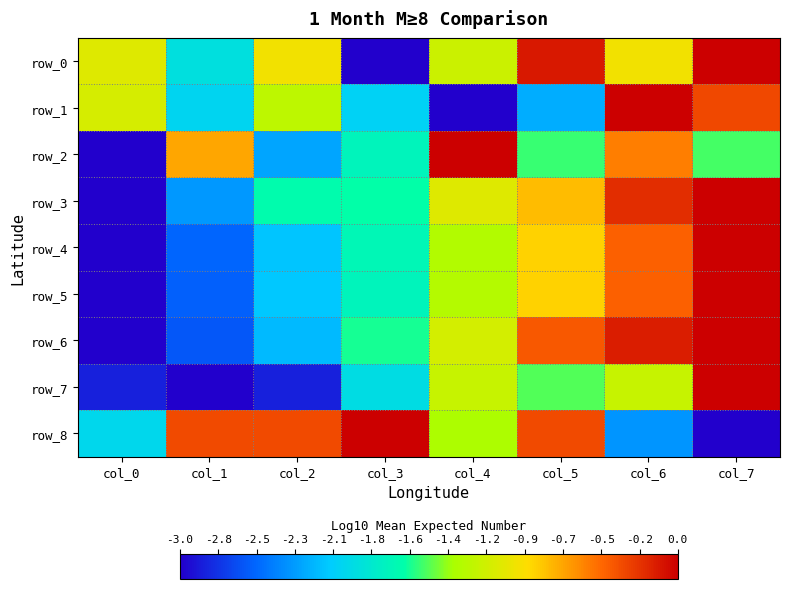

How many negative values does the row_7 series have?

7